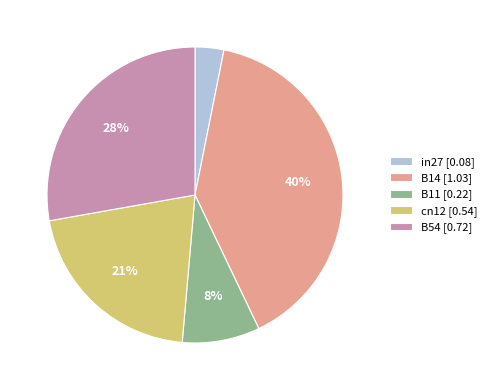

To the nearest percent, what is the difference between the largest and smallest slice percentages?

37%